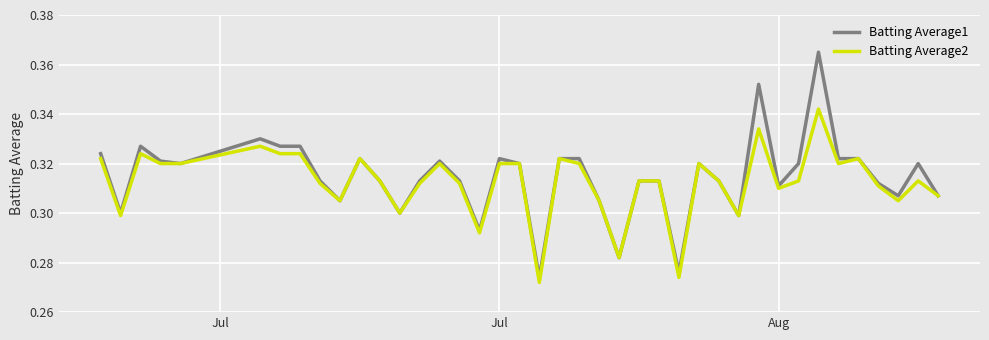

Which series has the widest spread of values?

Batting Average1